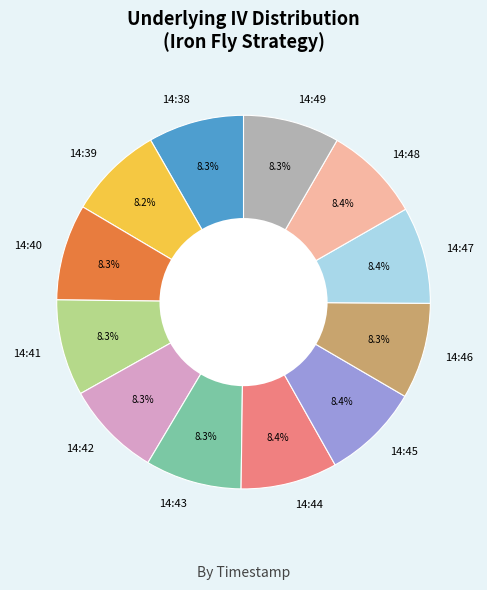

Combined, do 14:44 and 14:47 account for over 50%?

No